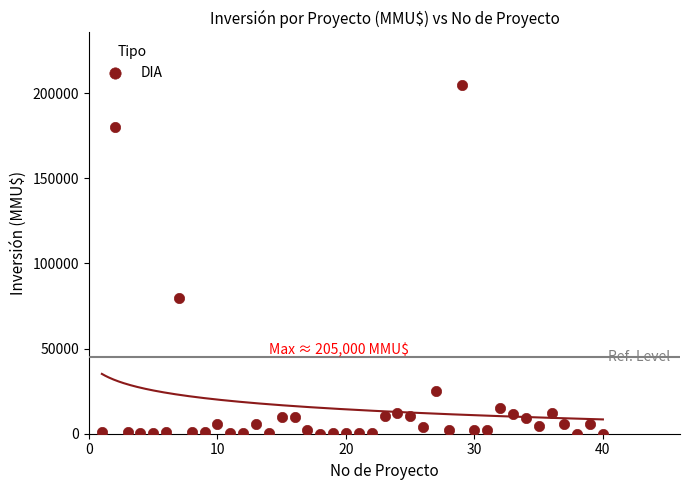

What Y value in the scatter plot is closest to 102520?

80000